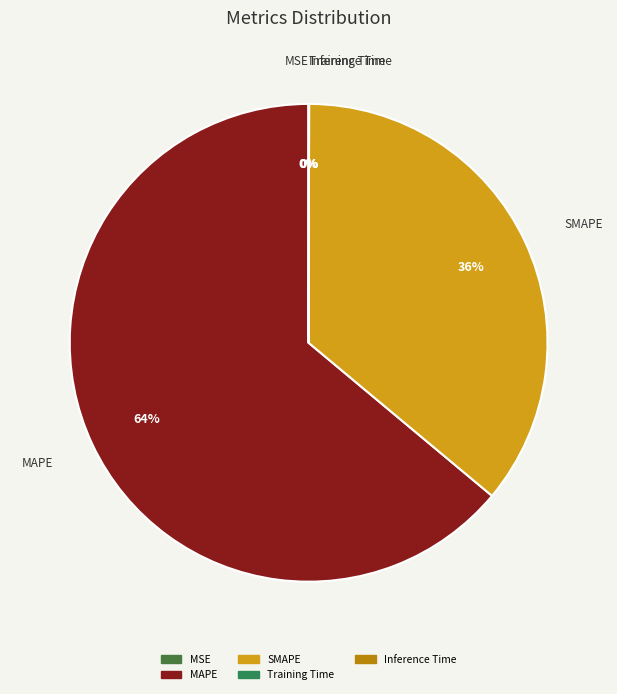

To the nearest percent, what portion does SMAPE represent?

36%